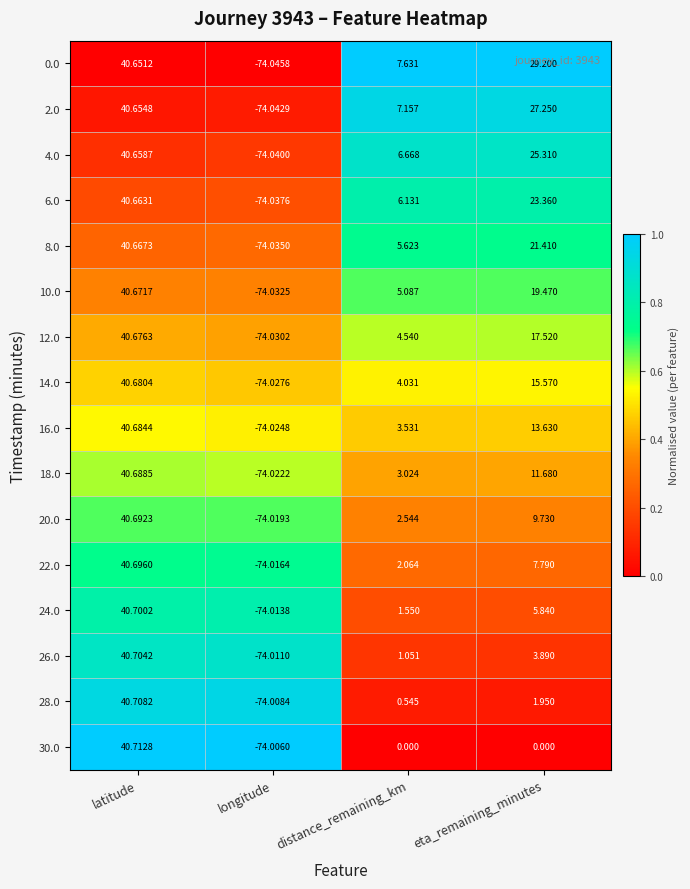

List the labels in order of 14.0 value, largest first.

latitude, eta_remaining_minutes, distance_remaining_km, longitude